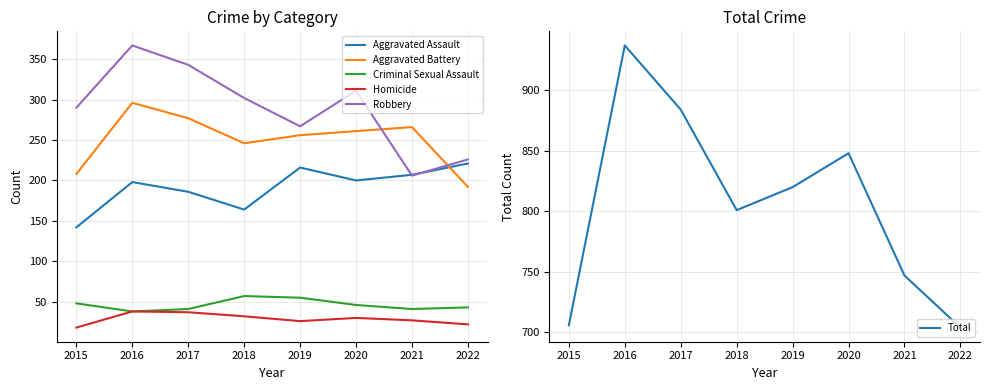

What is the difference between the highest and lowest values at 2019?

794